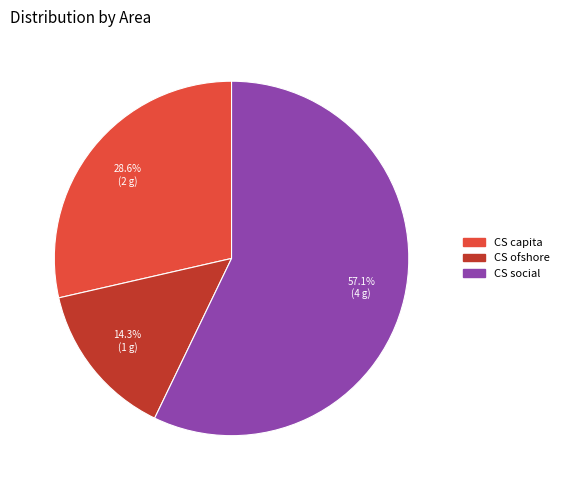

What percentage is the CS capita slice, to the nearest percent?

29%